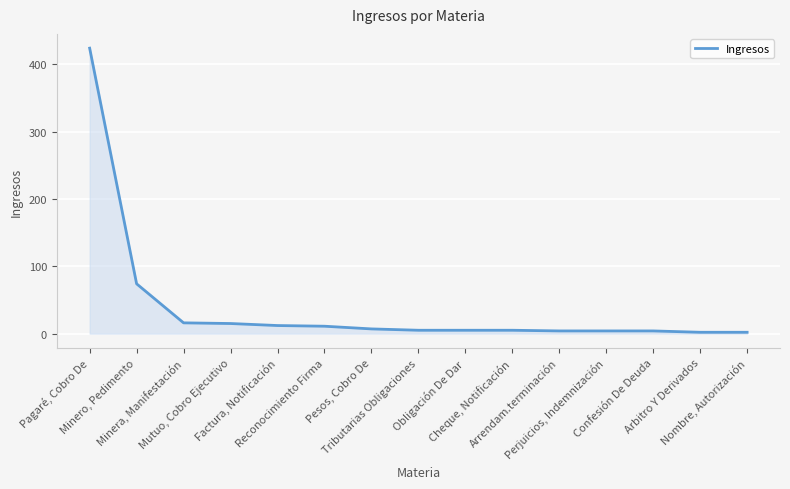

What is the difference between the maximum and minimum values?

422